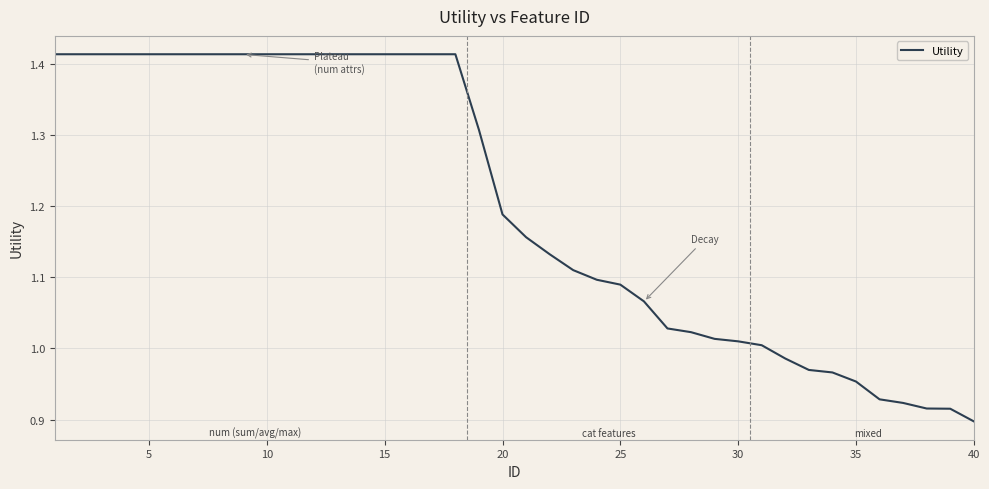

What is the difference between the maximum and minimum values?

0.5